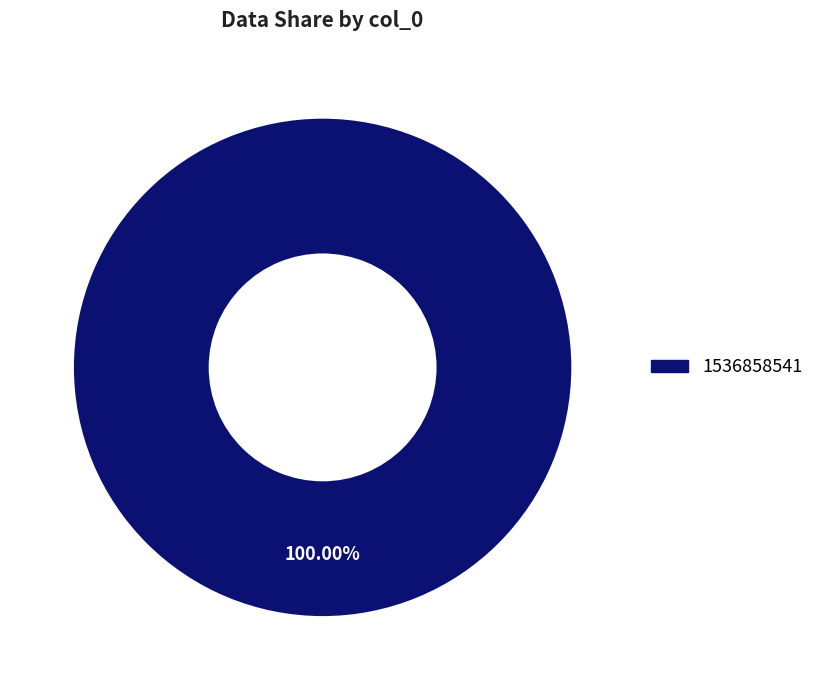

Is there any slice that represents more than half of the pie?

Yes